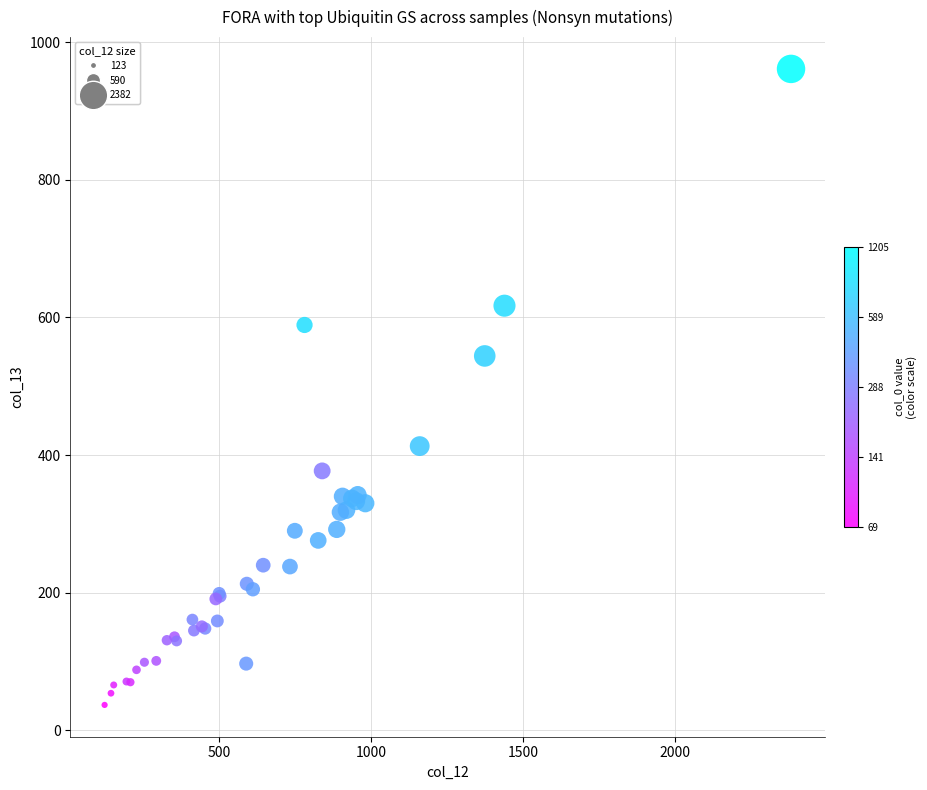

What Y value in the scatter plot is closest to 499?

544